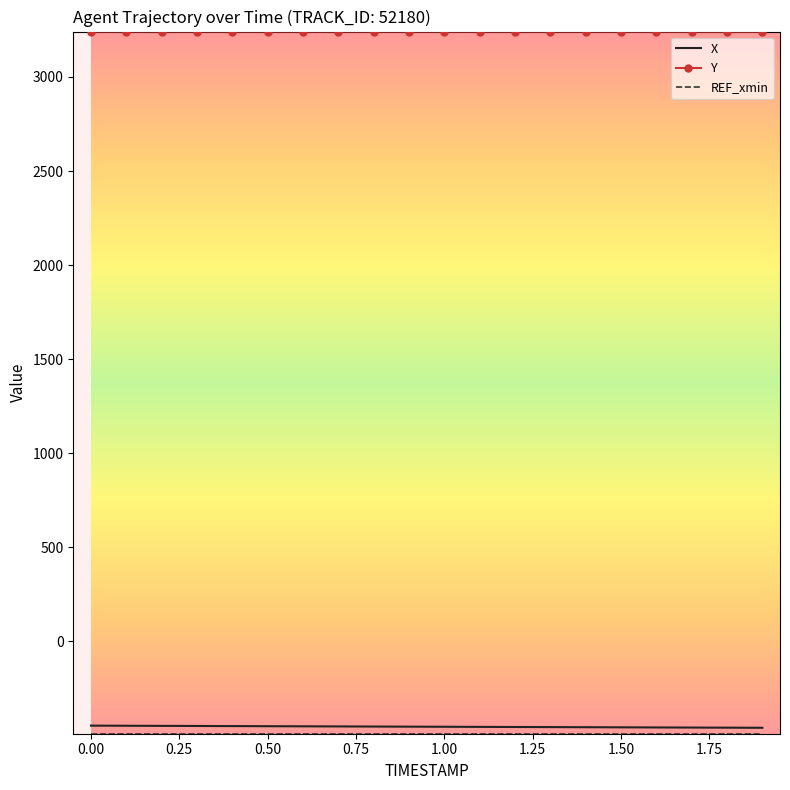

Which series has the largest total across all categories?

Y